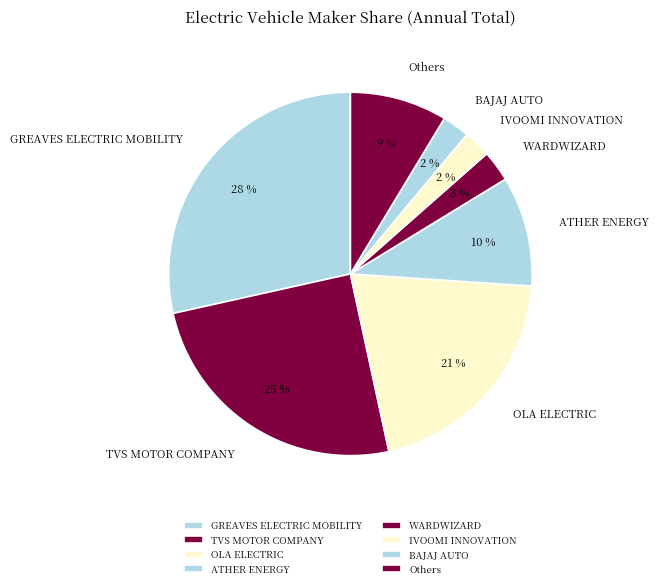

Is there a majority slice in this chart?

No